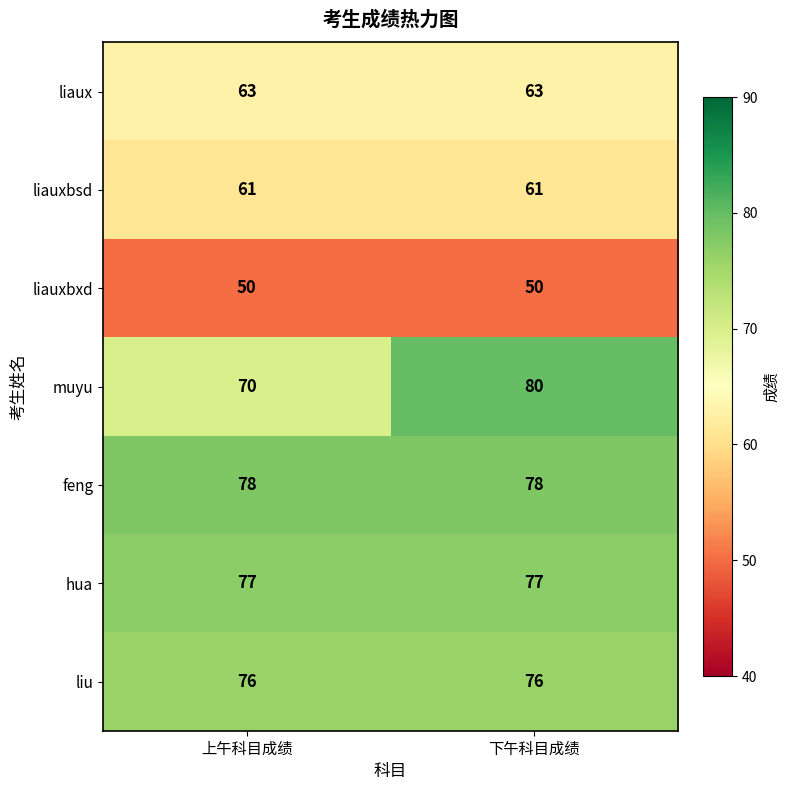

Reading left to right, transcribe all the data shown in this chart.

liaux: 上午科目成绩=63	下午科目成绩=63
liauxbsd: 上午科目成绩=61	下午科目成绩=61
liauxbxd: 上午科目成绩=50	下午科目成绩=50
muyu: 上午科目成绩=70	下午科目成绩=80
feng: 上午科目成绩=78	下午科目成绩=78
hua: 上午科目成绩=77	下午科目成绩=77
liu: 上午科目成绩=76	下午科目成绩=76